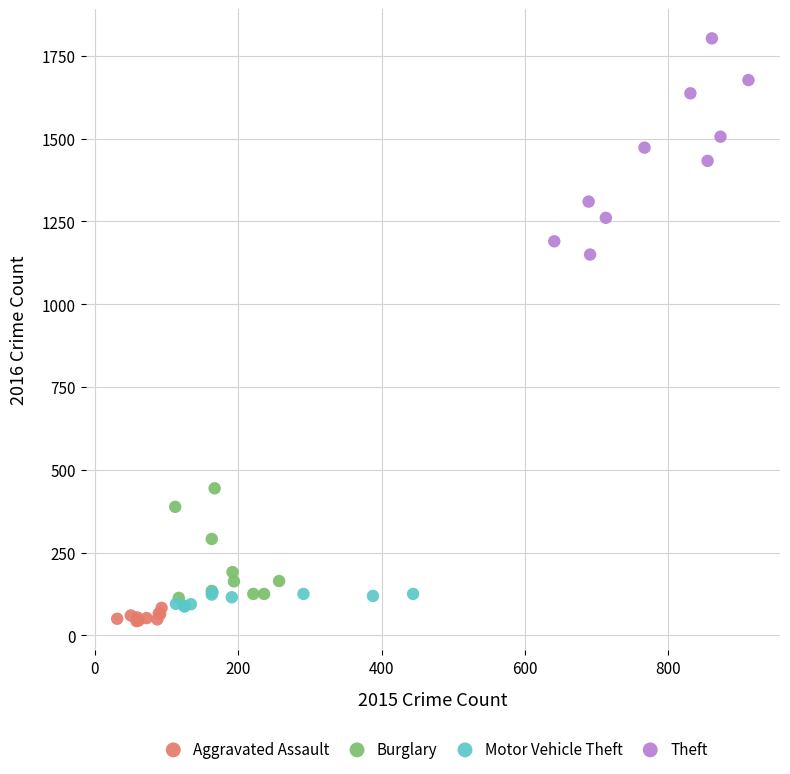

What are all the series names shown in the legend?

Aggravated Assault, Burglary, Motor Vehicle Theft, Theft